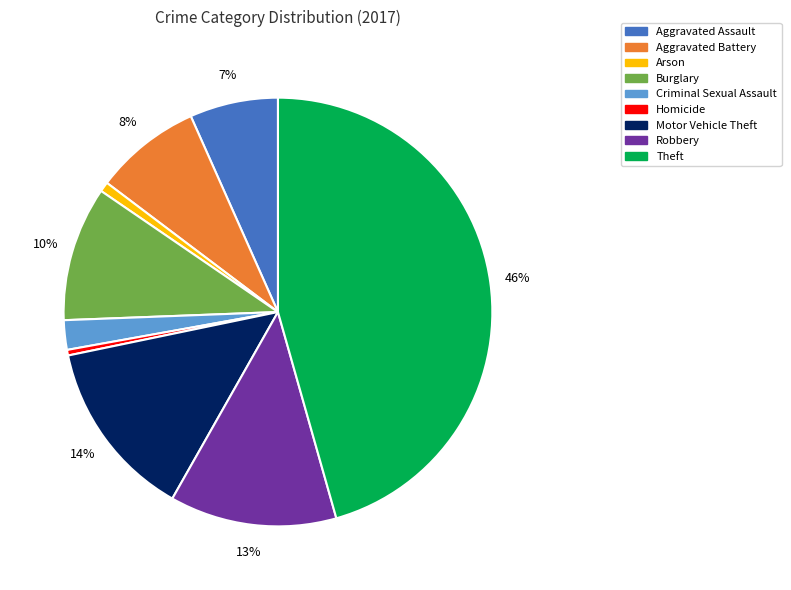

How many slices are in this pie chart?

9